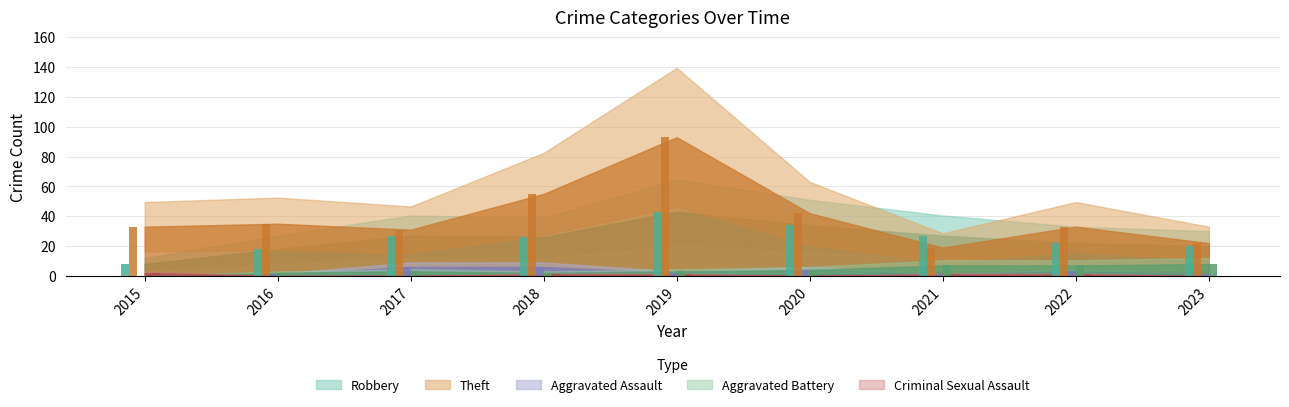

What is the difference between the highest and lowest values at 2022?

32